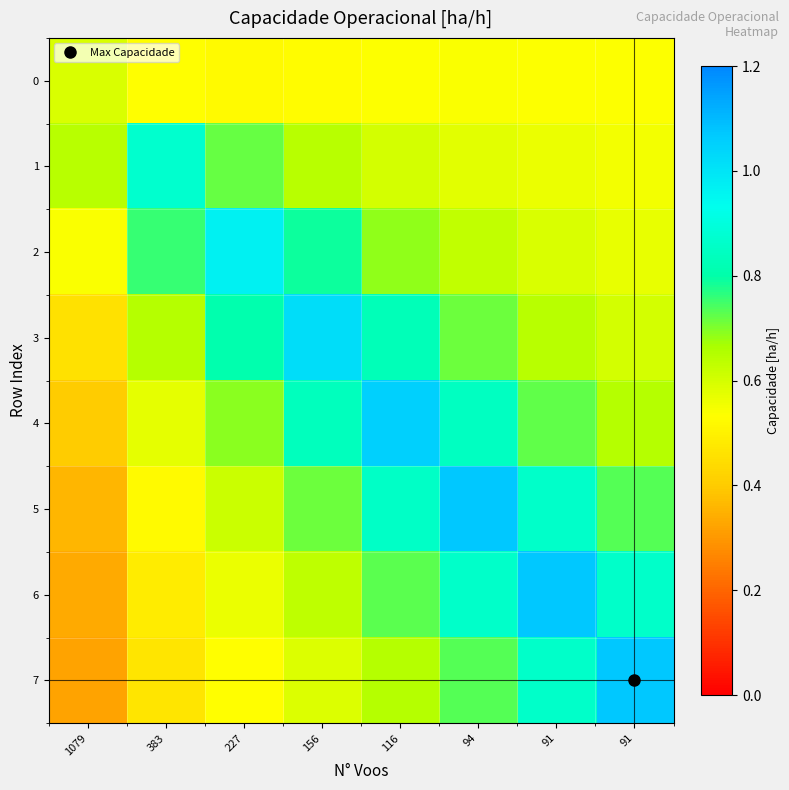

Which has a higher value, 91 or 156?

91